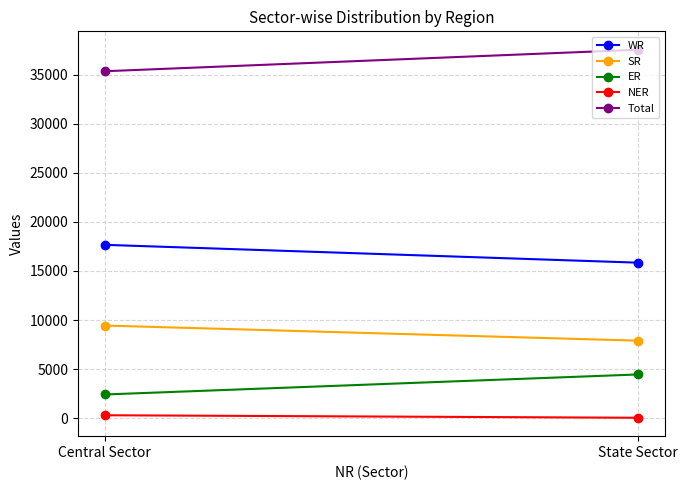

Is the value of NER at State Sector greater than the value of Total at State Sector?

No